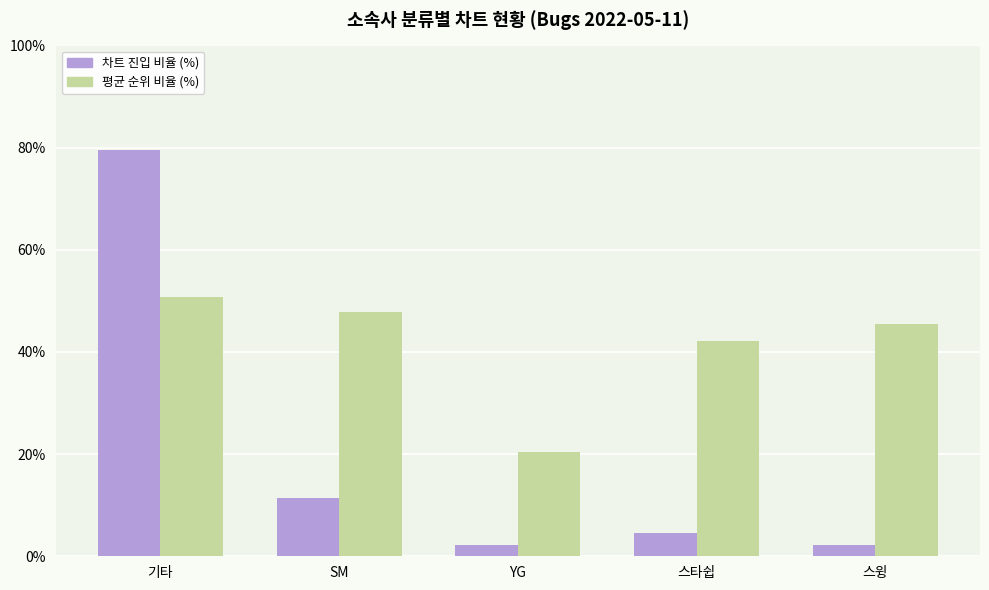

What is the value of the 차트 진입 비율 (%) bar at the 4th from the left?

4.5